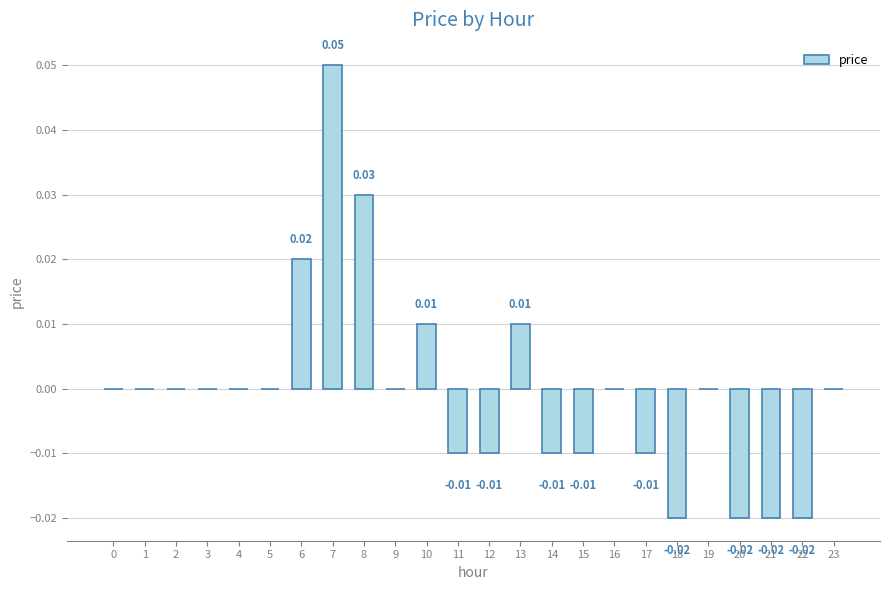

Which has a higher value, 21 or 12?

12